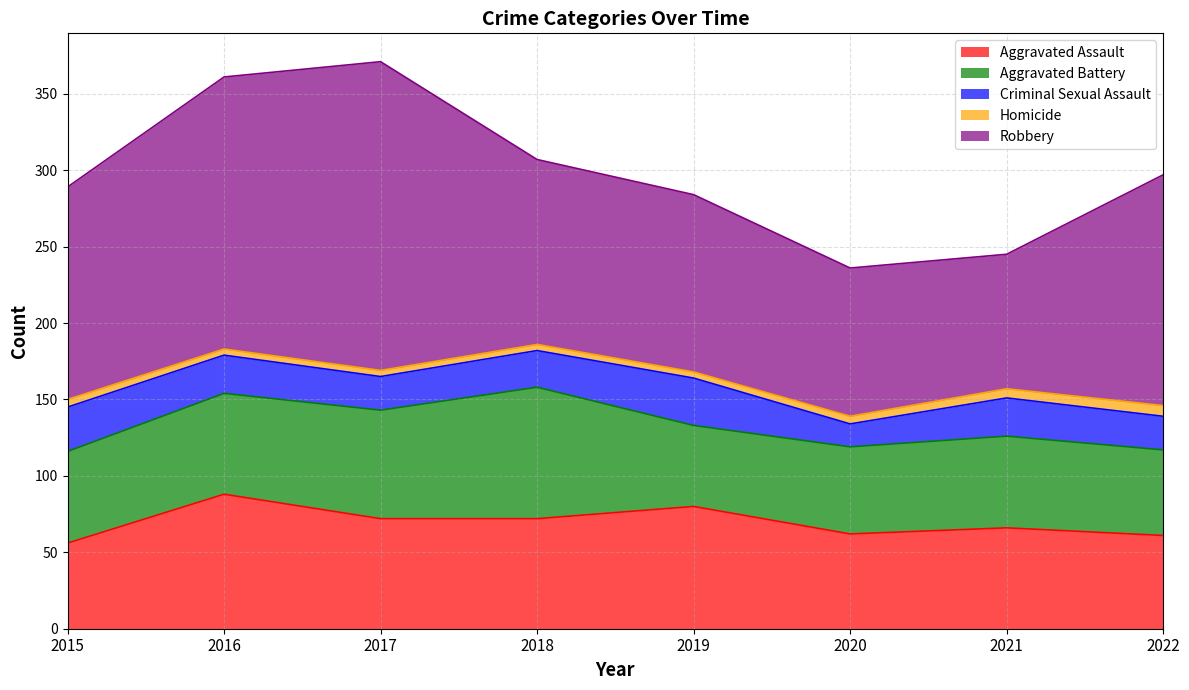

What is the difference between the maximum and minimum values in the Homicide series?

3